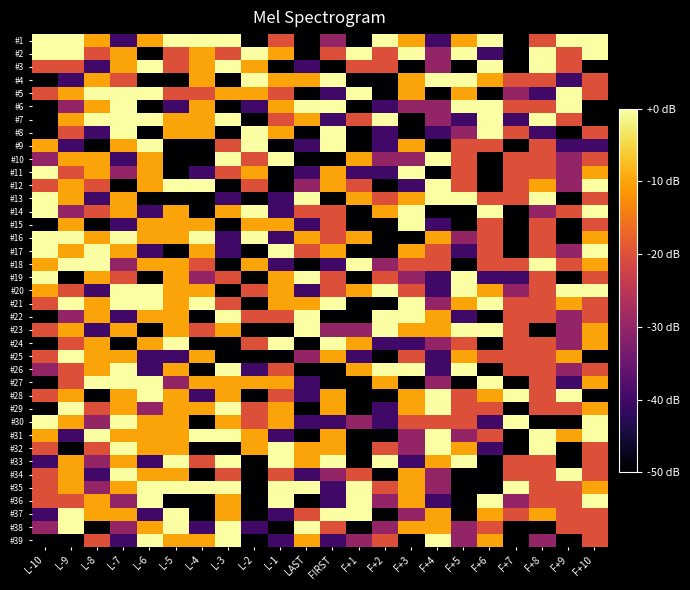

Reading left to right, transcribe all the data shown in this chart.

#1: L-10=0	L-9=0	L-8=-10	L-7=-40	L-6=-10	L-5=0	L-4=0	L-3=0	L-2=-50	L-1=-20	LAST=-50	FIRST=-30	F+1=-50	F+2=0	F+3=-10	F+4=-40	F+5=-10	F+6=0	F+7=-50	F+8=-20	F+9=0	F+10=0
#2: L-10=0	L-9=0	L-8=-20	L-7=-10	L-6=-50	L-5=-20	L-4=-10	L-3=-20	L-2=0	L-1=-10	LAST=-50	FIRST=-20	F+1=0	F+2=-20	F+3=0	F+4=-30	F+5=0	F+6=-40	F+7=-50	F+8=0	F+9=-20	F+10=0
#3: L-10=-20	L-9=-20	L-8=-40	L-7=-10	L-6=0	L-5=-20	L-4=-10	L-3=0	L-2=-10	L-1=-50	LAST=-40	FIRST=-50	F+1=-20	F+2=-20	F+3=-50	F+4=-30	F+5=-50	F+6=0	F+7=-50	F+8=0	F+9=-20	F+10=-50
#4: L-10=-50	L-9=-40	L-8=-10	L-7=-20	L-6=-50	L-5=-50	L-4=-10	L-3=-50	L-2=0	L-1=-10	LAST=-10	FIRST=0	F+1=-50	F+2=-50	F+3=-10	F+4=0	F+5=0	F+6=-10	F+7=-20	F+8=-20	F+9=-40	F+10=-20
#5: L-10=-20	L-9=-10	L-8=0	L-7=0	L-6=0	L-5=-20	L-4=-20	L-3=-10	L-2=-10	L-1=-20	LAST=-50	FIRST=-40	F+1=0	F+2=-50	F+3=-10	F+4=-50	F+5=-10	F+6=-50	F+7=-30	F+8=-40	F+9=0	F+10=-20
#6: L-10=-50	L-9=-30	L-8=-10	L-7=0	L-6=-50	L-5=-40	L-4=-10	L-3=-50	L-2=-40	L-1=-10	LAST=0	FIRST=0	F+1=-50	F+2=-40	F+3=-30	F+4=-30	F+5=0	F+6=0	F+7=-20	F+8=-20	F+9=0	F+10=-50
#7: L-10=-50	L-9=-10	L-8=0	L-7=0	L-6=0	L-5=-10	L-4=-10	L-3=0	L-2=-50	L-1=-20	LAST=-10	FIRST=-40	F+1=-20	F+2=0	F+3=-50	F+4=-30	F+5=-40	F+6=0	F+7=-40	F+8=0	F+9=-20	F+10=-50
#8: L-10=-50	L-9=-20	L-8=-40	L-7=0	L-6=-50	L-5=-10	L-4=-10	L-3=-50	L-2=0	L-1=-10	LAST=-50	FIRST=0	F+1=-50	F+2=-40	F+3=-50	F+4=-40	F+5=-30	F+6=0	F+7=-20	F+8=-40	F+9=-50	F+10=-20
#9: L-10=-10	L-9=-40	L-8=-50	L-7=-10	L-6=0	L-5=-50	L-4=-50	L-3=-20	L-2=0	L-1=-50	LAST=-40	FIRST=0	F+1=-50	F+2=-40	F+3=-10	F+4=-50	F+5=-20	F+6=-20	F+7=-50	F+8=-20	F+9=-40	F+10=-40
#10: L-10=-30	L-9=-10	L-8=-10	L-7=-40	L-6=-10	L-5=-50	L-4=-50	L-3=0	L-2=-20	L-1=0	LAST=-50	FIRST=-50	F+1=-10	F+2=-30	F+3=-30	F+4=0	F+5=-20	F+6=-50	F+7=-20	F+8=-20	F+9=-30	F+10=-20
#11: L-10=0	L-9=-20	L-8=-10	L-7=-30	L-6=-10	L-5=-50	L-4=-40	L-3=-20	L-2=-10	L-1=-50	LAST=-40	FIRST=-10	F+1=-40	F+2=-40	F+3=0	F+4=-50	F+5=-20	F+6=-50	F+7=-20	F+8=-20	F+9=-30	F+10=-10
#12: L-10=-20	L-9=-10	L-8=-20	L-7=-50	L-6=-10	L-5=0	L-4=0	L-3=-50	L-2=-20	L-1=-50	LAST=-30	FIRST=-10	F+1=-20	F+2=-50	F+3=-40	F+4=0	F+5=-20	F+6=-50	F+7=-20	F+8=-10	F+9=-30	F+10=0
#13: L-10=0	L-9=-10	L-8=-40	L-7=-10	L-6=-50	L-5=-50	L-4=-50	L-3=-40	L-2=-50	L-1=-40	LAST=0	FIRST=-50	F+1=-10	F+2=-20	F+3=-10	F+4=0	F+5=0	F+6=-20	F+7=-20	F+8=0	F+9=-50	F+10=-20
#14: L-10=0	L-9=-30	L-8=-20	L-7=-10	L-6=-40	L-5=-10	L-4=-50	L-3=-10	L-2=0	L-1=-40	LAST=-20	FIRST=-20	F+1=-50	F+2=-10	F+3=0	F+4=-50	F+5=-50	F+6=0	F+7=-50	F+8=-30	F+9=-20	F+10=0
#15: L-10=-50	L-9=-10	L-8=-50	L-7=-40	L-6=-10	L-5=-10	L-4=-10	L-3=-50	L-2=-10	L-1=-10	LAST=-40	FIRST=-20	F+1=-50	F+2=-50	F+3=0	F+4=-40	F+5=-50	F+6=-20	F+7=-50	F+8=-20	F+9=-50	F+10=-20
#16: L-10=0	L-9=0	L-8=-10	L-7=0	L-6=-10	L-5=-10	L-4=0	L-3=-40	L-2=0	L-1=-40	LAST=-10	FIRST=-20	F+1=-10	F+2=-50	F+3=-50	F+4=-10	F+5=-30	F+6=-20	F+7=-50	F+8=-20	F+9=-50	F+10=-10
#17: L-10=0	L-9=-10	L-8=0	L-7=-10	L-6=-40	L-5=-50	L-4=-10	L-3=-40	L-2=-50	L-1=0	LAST=-20	FIRST=-10	F+1=-50	F+2=-50	F+3=-10	F+4=-20	F+5=-40	F+6=-20	F+7=-50	F+8=-20	F+9=-30	F+10=0
#18: L-10=-10	L-9=0	L-8=0	L-7=-30	L-6=-10	L-5=-10	L-4=-20	L-3=-50	L-2=-10	L-1=-40	LAST=-50	FIRST=-40	F+1=0	F+2=-30	F+3=-20	F+4=-20	F+5=-50	F+6=-20	F+7=-20	F+8=0	F+9=-20	F+10=-10
#19: L-10=0	L-9=-50	L-8=-10	L-7=-20	L-6=-50	L-5=-10	L-4=-30	L-3=-20	L-2=-50	L-1=-10	LAST=0	FIRST=-20	F+1=-50	F+2=-20	F+3=-30	F+4=-40	F+5=0	F+6=-40	F+7=-40	F+8=-20	F+9=-50	F+10=-20
#20: L-10=-10	L-9=-20	L-8=-40	L-7=0	L-6=0	L-5=-10	L-4=-10	L-3=-50	L-2=-20	L-1=-10	LAST=-40	FIRST=-20	F+1=-10	F+2=0	F+3=-20	F+4=-40	F+5=0	F+6=-10	F+7=-30	F+8=-20	F+9=0	F+10=0
#21: L-10=-20	L-9=0	L-8=-10	L-7=0	L-6=0	L-5=-10	L-4=0	L-3=-20	L-2=-50	L-1=-10	LAST=-10	FIRST=0	F+1=-50	F+2=-50	F+3=0	F+4=-30	F+5=-10	F+6=0	F+7=-20	F+8=-20	F+9=-10	F+10=-20
#22: L-10=-50	L-9=-30	L-8=-10	L-7=-40	L-6=-10	L-5=-10	L-4=-50	L-3=0	L-2=-20	L-1=-20	LAST=0	FIRST=-50	F+1=-50	F+2=0	F+3=0	F+4=-10	F+5=-40	F+6=-50	F+7=-20	F+8=-20	F+9=-30	F+10=-20
#23: L-10=-20	L-9=-10	L-8=-40	L-7=-10	L-6=-50	L-5=-10	L-4=-20	L-3=-10	L-2=-50	L-1=-50	LAST=0	FIRST=-30	F+1=-30	F+2=0	F+3=-10	F+4=-10	F+5=0	F+6=0	F+7=-20	F+8=-50	F+9=-30	F+10=-10
#24: L-10=-50	L-9=-20	L-8=-10	L-7=-50	L-6=-10	L-5=0	L-4=-50	L-3=-50	L-2=-20	L-1=0	LAST=-50	FIRST=0	F+1=-10	F+2=-40	F+3=-40	F+4=-30	F+5=-20	F+6=-50	F+7=-20	F+8=-20	F+9=-30	F+10=-10
#25: L-10=-20	L-9=0	L-8=-10	L-7=-10	L-6=-40	L-5=-40	L-4=-10	L-3=-50	L-2=-50	L-1=-50	LAST=-30	FIRST=-10	F+1=-40	F+2=-50	F+3=-20	F+4=-40	F+5=-10	F+6=-20	F+7=-20	F+8=-20	F+9=-10	F+10=-50
#26: L-10=-30	L-9=-20	L-8=-10	L-7=0	L-6=-40	L-5=-10	L-4=-50	L-3=0	L-2=-40	L-1=-20	LAST=-50	FIRST=-50	F+1=-10	F+2=0	F+3=0	F+4=-40	F+5=0	F+6=-50	F+7=-20	F+8=-20	F+9=-30	F+10=-20
#27: L-10=-50	L-9=-20	L-8=0	L-7=0	L-6=0	L-5=-30	L-4=-10	L-3=-10	L-2=-10	L-1=-10	LAST=-40	FIRST=-50	F+1=-50	F+2=-10	F+3=-50	F+4=-30	F+5=-50	F+6=0	F+7=-50	F+8=-20	F+9=-40	F+10=-10
#28: L-10=-20	L-9=-10	L-8=-50	L-7=-10	L-6=0	L-5=-10	L-4=-40	L-3=-10	L-2=-50	L-1=-20	LAST=-40	FIRST=-10	F+1=-50	F+2=-50	F+3=-10	F+4=0	F+5=-20	F+6=-10	F+7=0	F+8=-20	F+9=0	F+10=-50
#29: L-10=-50	L-9=0	L-8=-20	L-7=-10	L-6=-30	L-5=-10	L-4=-10	L-3=0	L-2=-20	L-1=-10	LAST=-50	FIRST=-10	F+1=-50	F+2=-40	F+3=-10	F+4=0	F+5=-20	F+6=-20	F+7=-50	F+8=-20	F+9=-20	F+10=-10
#30: L-10=0	L-9=-10	L-8=-30	L-7=0	L-6=-10	L-5=-10	L-4=-50	L-3=-10	L-2=-20	L-1=-10	LAST=-40	FIRST=-40	F+1=-30	F+2=-40	F+3=-20	F+4=-20	F+5=-20	F+6=-40	F+7=0	F+8=-50	F+9=-50	F+10=0
#31: L-10=-10	L-9=-40	L-8=0	L-7=-10	L-6=-10	L-5=-10	L-4=0	L-3=0	L-2=-10	L-1=-40	LAST=-50	FIRST=-10	F+1=-50	F+2=-50	F+3=-30	F+4=0	F+5=-30	F+6=-20	F+7=-50	F+8=0	F+9=-10	F+10=0
#32: L-10=-20	L-9=-50	L-8=-20	L-7=0	L-6=-10	L-5=-10	L-4=-50	L-3=-50	L-2=-10	L-1=0	LAST=-10	FIRST=-10	F+1=-50	F+2=-20	F+3=-30	F+4=0	F+5=-10	F+6=-40	F+7=-50	F+8=0	F+9=-50	F+10=-20
#33: L-10=-40	L-9=-10	L-8=-30	L-7=-10	L-6=-40	L-5=0	L-4=-20	L-3=0	L-2=-50	L-1=0	LAST=-10	FIRST=0	F+1=-50	F+2=0	F+3=-40	F+4=-10	F+5=0	F+6=-50	F+7=-20	F+8=-20	F+9=-50	F+10=-20
#34: L-10=-20	L-9=-10	L-8=-40	L-7=0	L-6=-10	L-5=-10	L-4=-50	L-3=-20	L-2=-50	L-1=-20	LAST=-40	FIRST=-30	F+1=-20	F+2=-50	F+3=-10	F+4=-30	F+5=-50	F+6=-50	F+7=-20	F+8=-20	F+9=0	F+10=-20
#35: L-10=-20	L-9=-10	L-8=-30	L-7=-10	L-6=0	L-5=0	L-4=0	L-3=0	L-2=-50	L-1=0	LAST=0	FIRST=-40	F+1=0	F+2=-20	F+3=-10	F+4=-30	F+5=-50	F+6=-50	F+7=0	F+8=-20	F+9=-20	F+10=-10
#36: L-10=-20	L-9=-20	L-8=-10	L-7=-30	L-6=0	L-5=-50	L-4=-50	L-3=-10	L-2=-50	L-1=0	LAST=-50	FIRST=-40	F+1=0	F+2=-30	F+3=-10	F+4=-40	F+5=-50	F+6=0	F+7=-30	F+8=-20	F+9=-20	F+10=0
#37: L-10=-40	L-9=0	L-8=-10	L-7=-10	L-6=-40	L-5=0	L-4=-50	L-3=-10	L-2=-50	L-1=-40	LAST=-20	FIRST=0	F+1=0	F+2=-50	F+3=-30	F+4=-10	F+5=-50	F+6=-10	F+7=-20	F+8=-10	F+9=-20	F+10=-20
#38: L-10=-30	L-9=0	L-8=-50	L-7=-30	L-6=-10	L-5=0	L-4=-40	L-3=0	L-2=-40	L-1=-50	LAST=0	FIRST=-20	F+1=-50	F+2=-30	F+3=-10	F+4=-10	F+5=-30	F+6=-20	F+7=-50	F+8=-50	F+9=-20	F+10=-20
#39: L-10=-50	L-9=-50	L-8=-20	L-7=-40	L-6=0	L-5=-10	L-4=-10	L-3=0	L-2=-50	L-1=-40	LAST=-10	FIRST=-40	F+1=-30	F+2=-20	F+3=-50	F+4=0	F+5=-30	F+6=-10	F+7=-50	F+8=-30	F+9=-50	F+10=-20